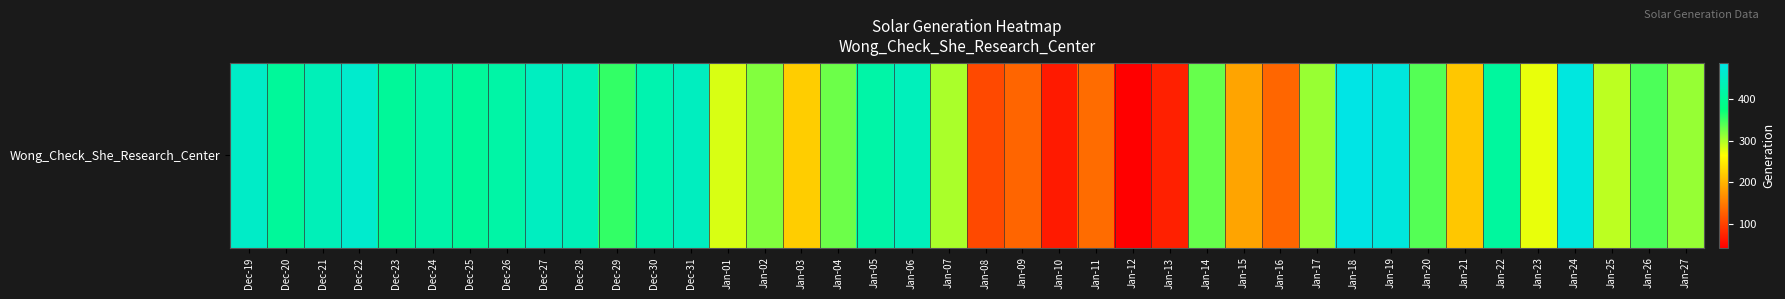

True or false: the data shows 761.5 at Jan-06.

False